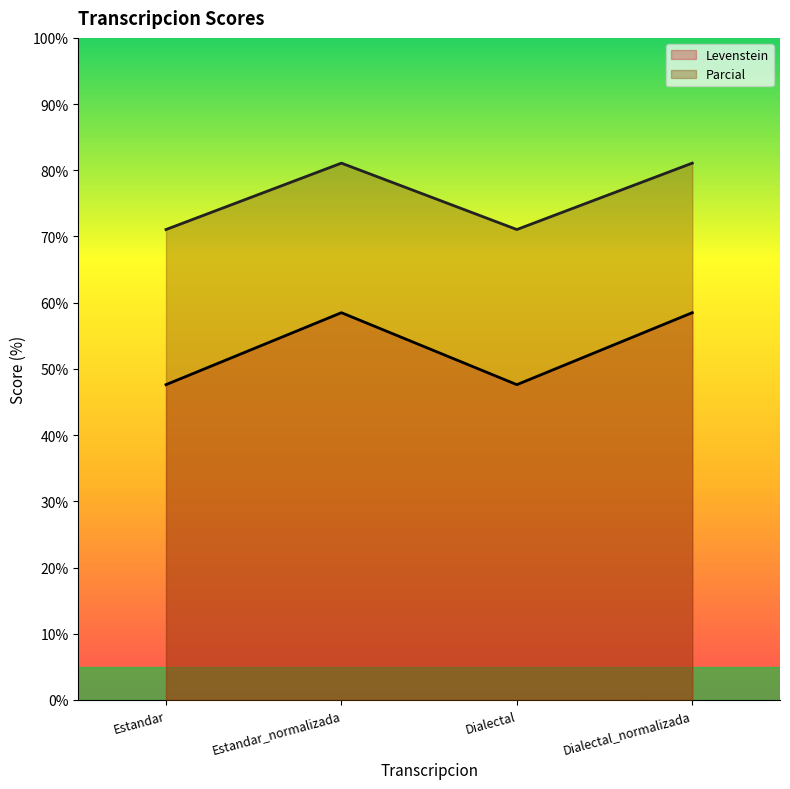

What is the difference between the highest and lowest values at Dialectal?

23.4